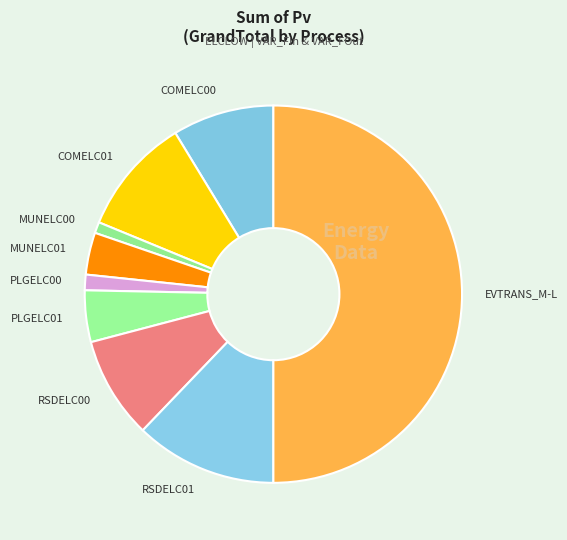

Combined, do EVTRANS_M-L and PLGELC01 account for over 50%?

Yes